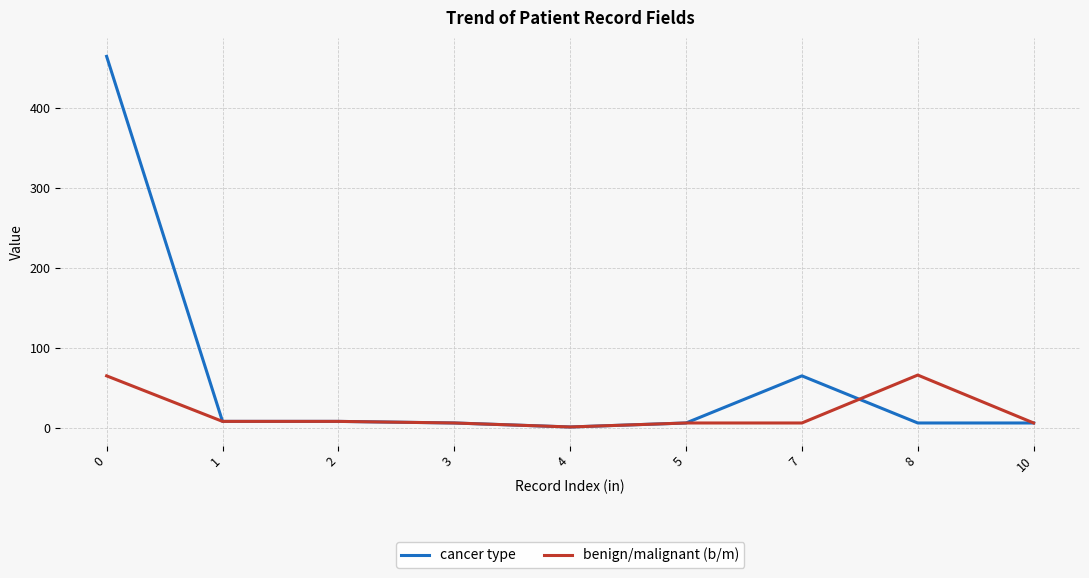

Which series has the widest spread of values?

cancer type